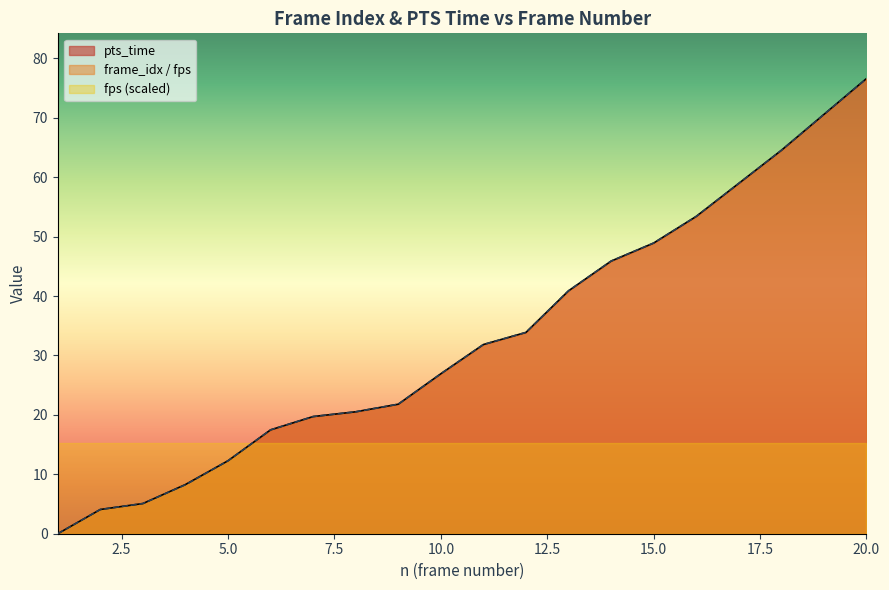

How many values in the frame_idx_scaled series exceed 31?

10